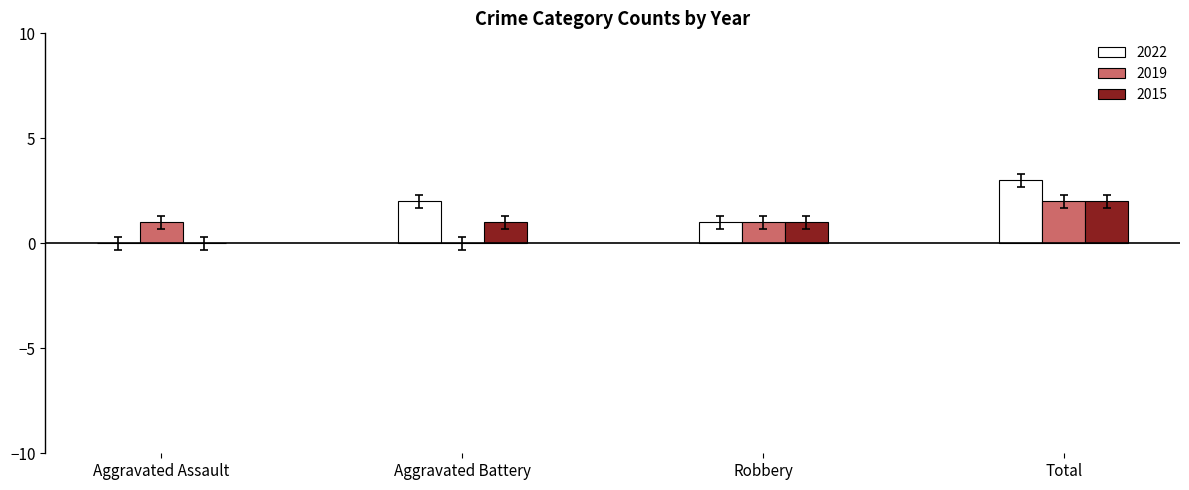

What is the maximum value shown in the chart?

3